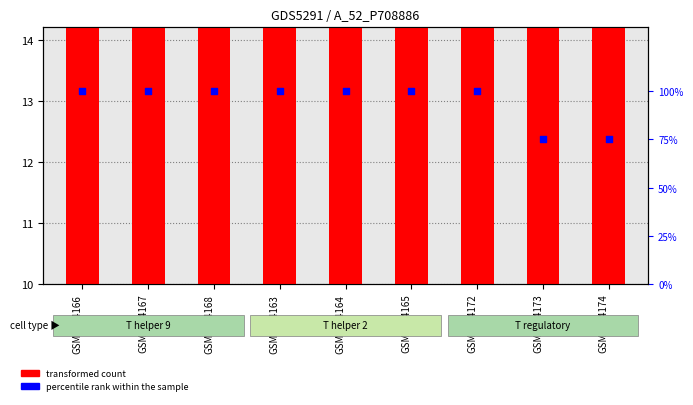

Which series contains the lowest Y value?

transformed count